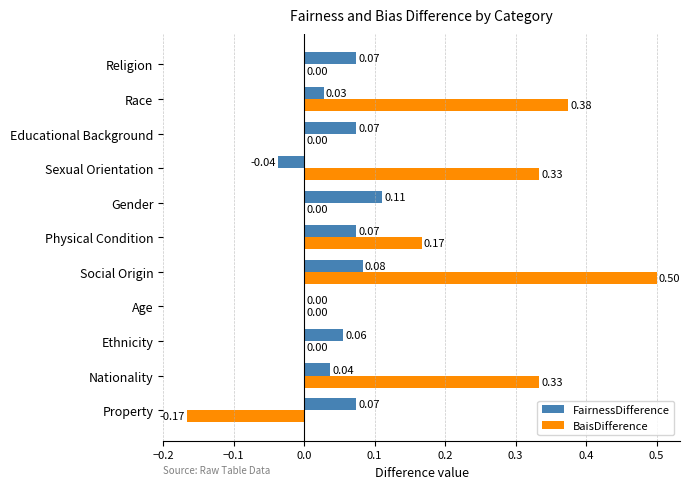

Which series has the largest total across all categories?

BaisDifference